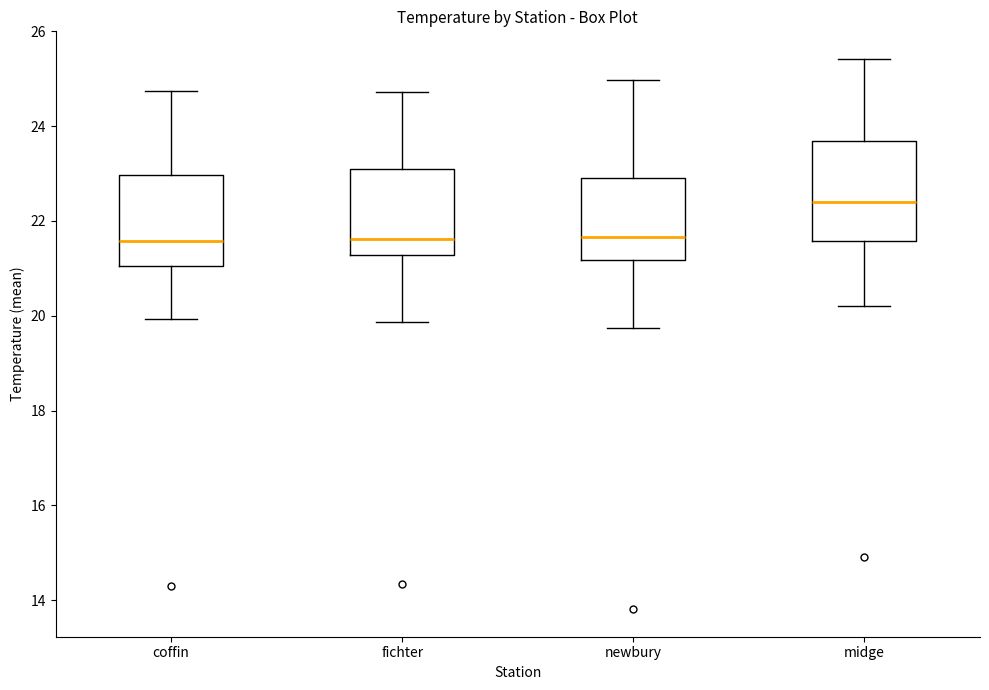

Reading left to right, read every box against the y-axis: the position of its median line, the range the box covers, and the ends of its whiskers. The values are not printed on the chart, so give them approximately, as read against the axis.

coffin: median 21.6, box 21.0 to 23.0, whiskers 20.0 to 24.8
fichter: median 21.6, box 21.2 to 23.0, whiskers 19.8 to 24.8
newbury: median 21.6, box 21.2 to 23.0, whiskers 19.8 to 25.0
midge: median 22.4, box 21.6 to 23.6, whiskers 20.2 to 25.4